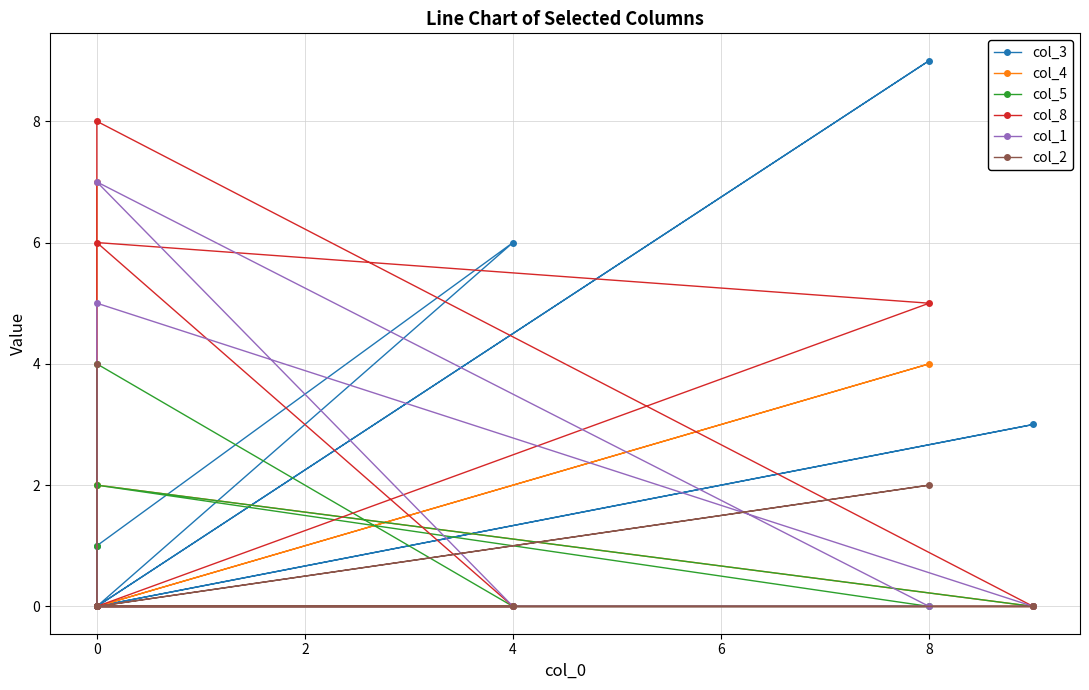

What are all the series names shown in the legend?

col_3, col_4, col_5, col_8, col_1, col_2